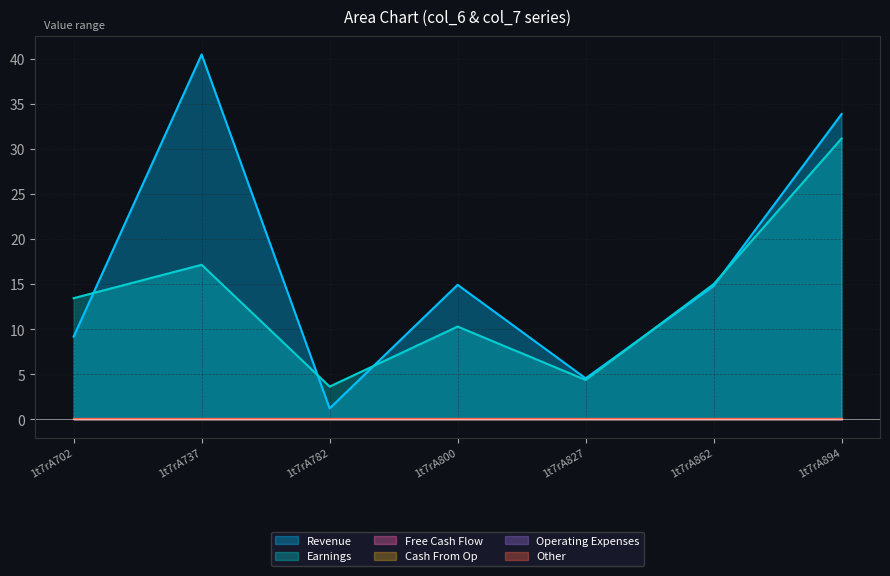

Rank the series by their maximum value, from lowest to highest.

col_2, col_3, col_4, col_5, col_7, col_6